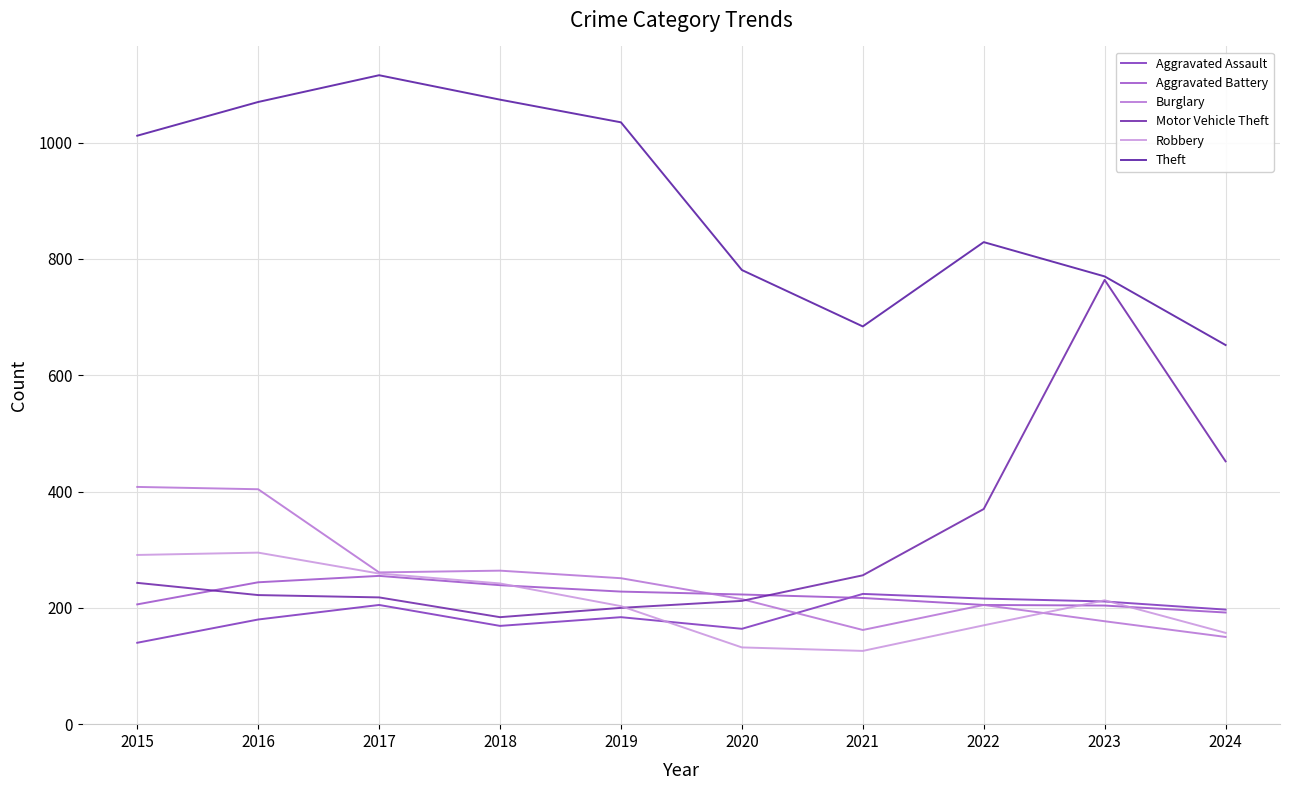

What is the sum of the Motor Vehicle Theft values at 2023 and 2016?

986